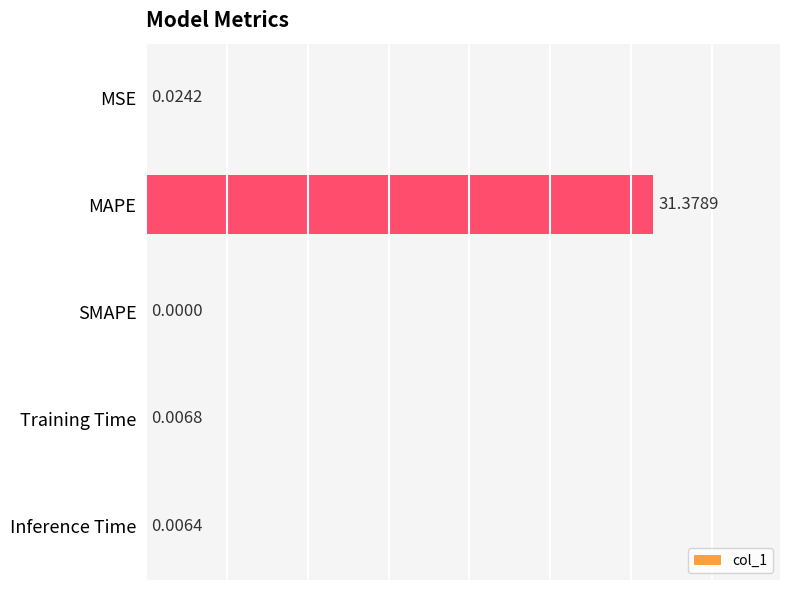

Which label corresponds to the largest value in the chart?

MAPE